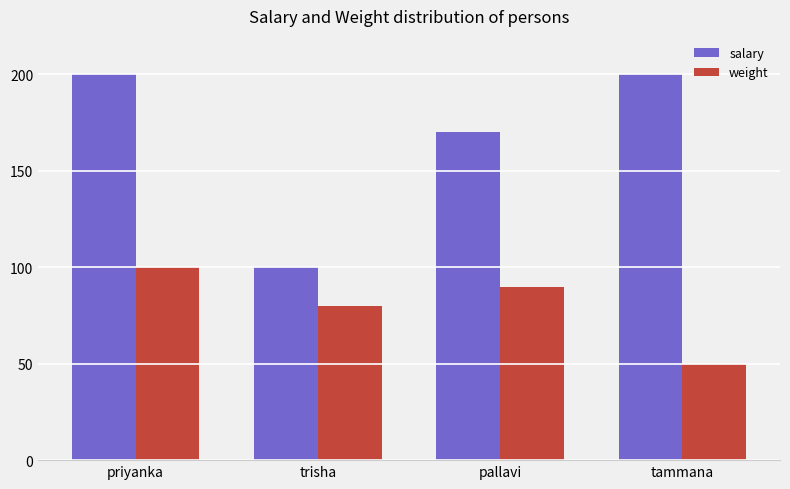

How many groups of bars are there?

4